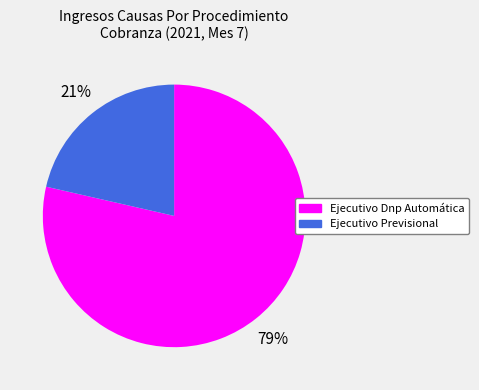

Rank the categories by value from highest to lowest.

Ejecutivo Dnp Automática, Ejecutivo Previsional